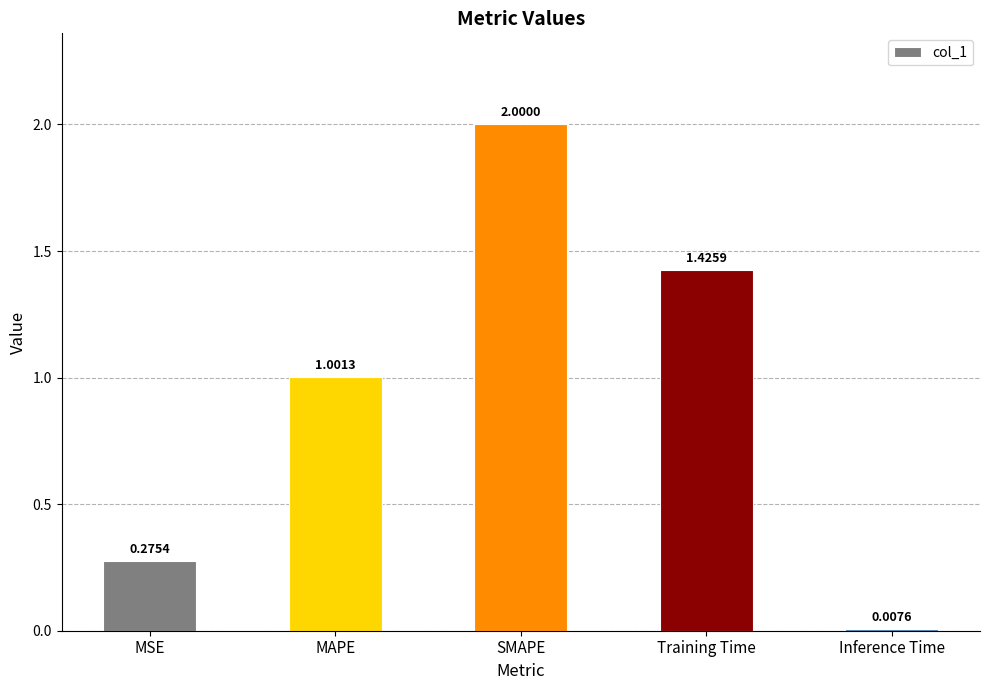

Which category has the highest value across all series?

SMAPE